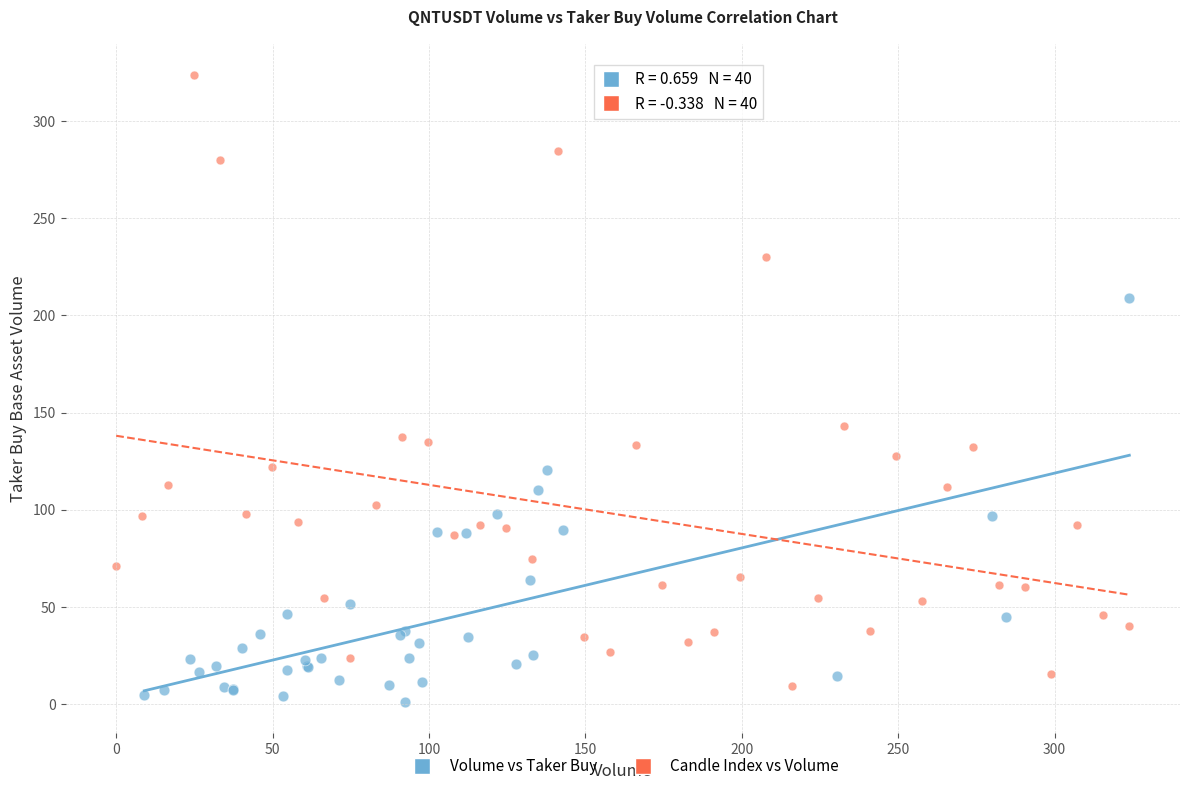

Which series has the widest spread of Y values?

Candle Index vs Volume